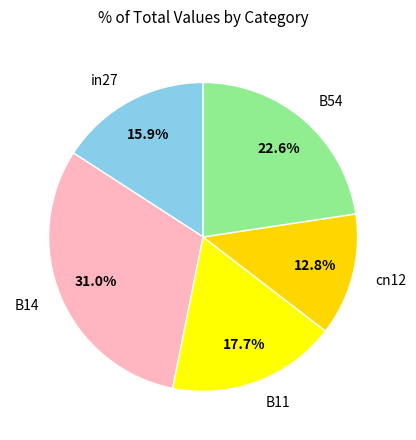

To the nearest percent, what is the combined percentage of B11 and in27?

34%